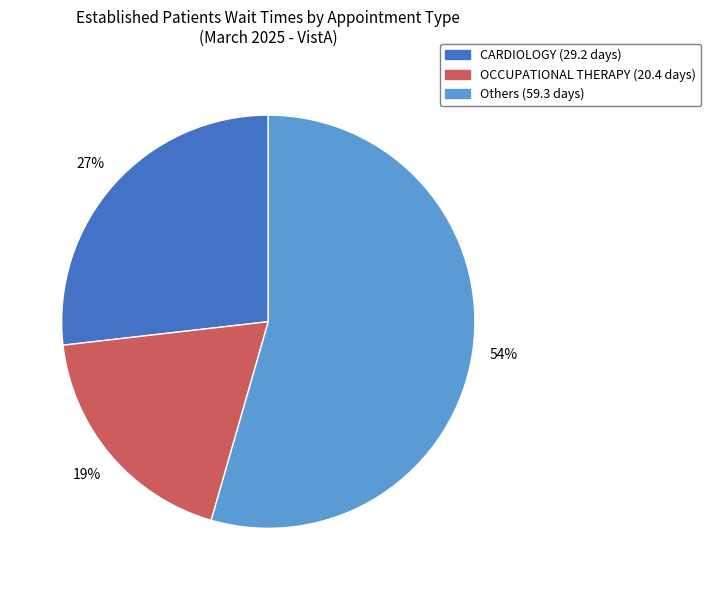

To the nearest percent, what is the average slice percentage?

33%